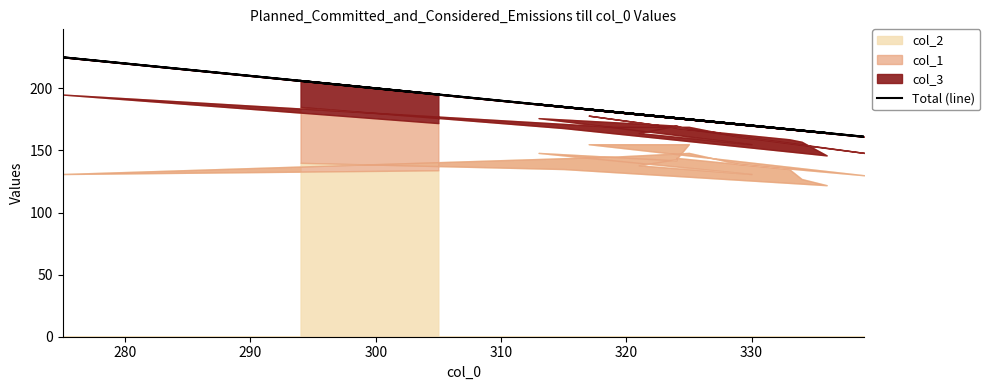

How many data points are above 176?

8